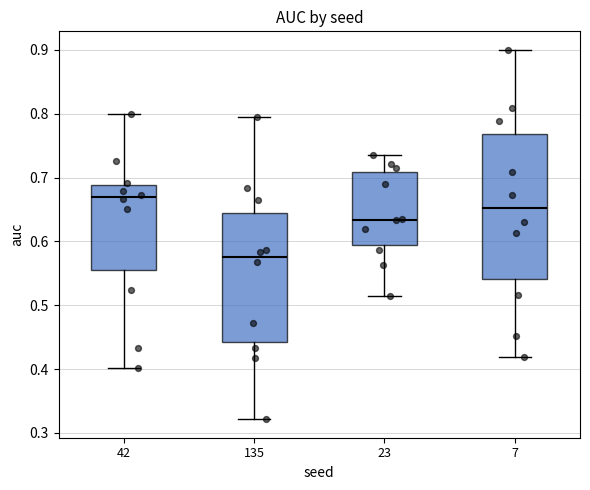

Comparing the boxes themselves (not the whiskers), which one is the tallest?

7